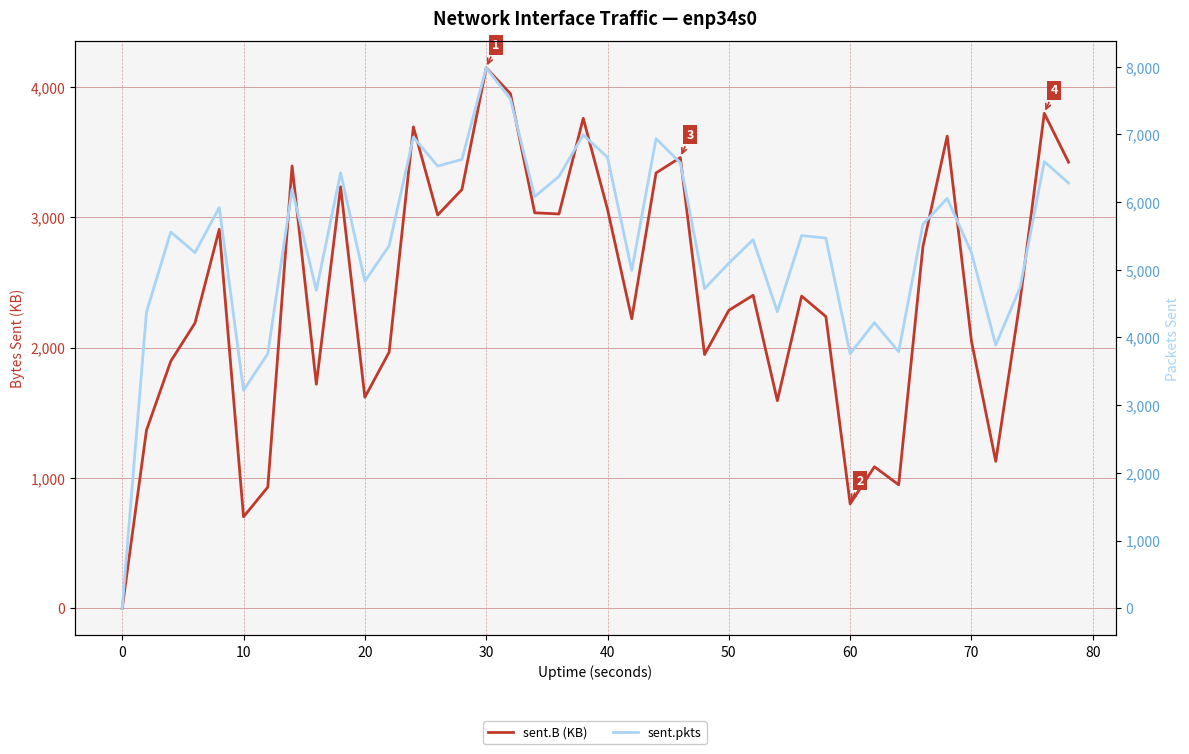

True or false: sent.B (KB) has a value of -1561.3 at 0.

False